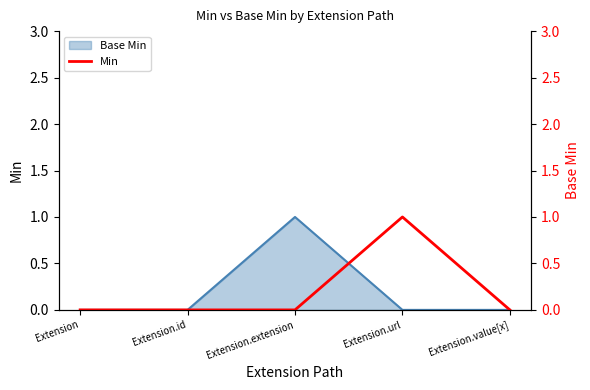

How many positive values are there?

1